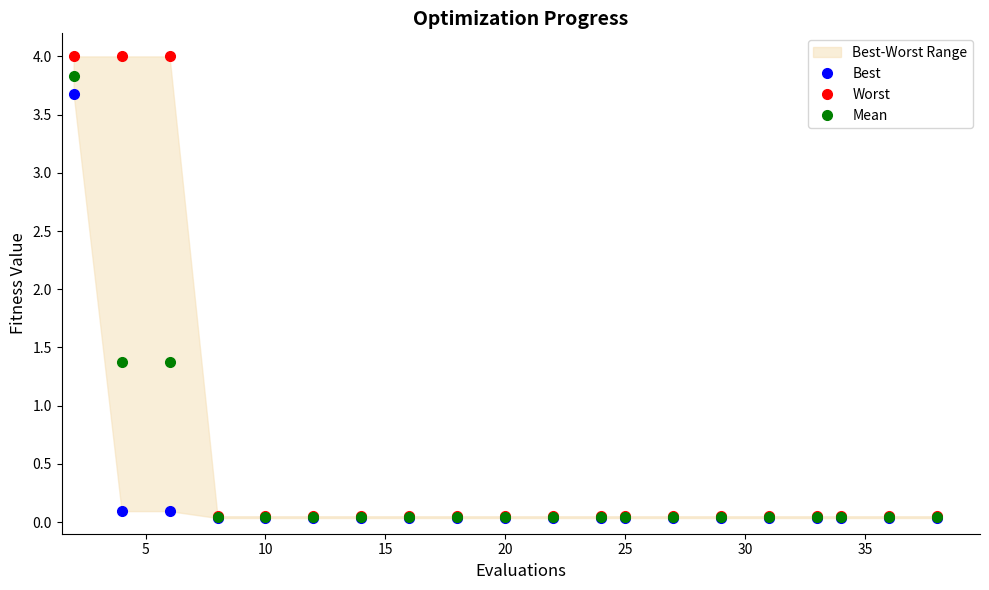

Is the value of Best at 16 greater than the value of Worst at 16?

No